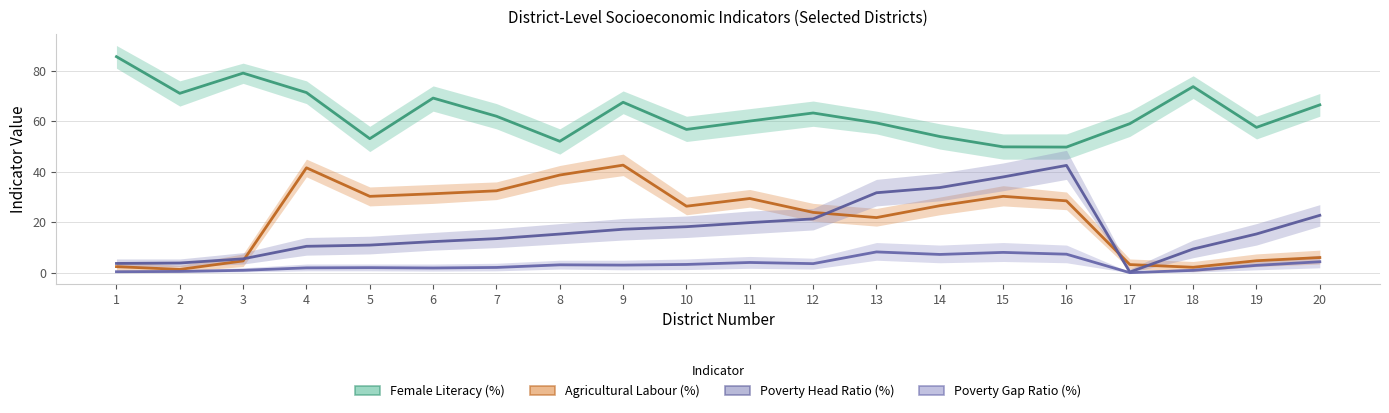

Reading right to left, transcribe all the data shown in this chart.

Female Literacy (%): 66.5	57.6	73.7	59.0	49.8	49.9	54.0	59.3	63.3	60.1	56.8	67.5	52.1	62.0	69.2	53.1	71.4	79.1	71.1	85.6
Agricultural Labour (%): 6.1	4.8	2.2	3.3	28.5	30.3	26.6	21.9	23.9	29.4	26.4	42.6	38.7	32.5	31.3	30.3	41.6	4.7	1.4	2.5
Poverty Head Ratio (%): 22.8	15.4	9.4	0.3	42.5	38.0	33.8	31.7	21.4	19.9	18.3	17.3	15.4	13.6	12.4	11.0	10.5	5.5	3.9	3.7
Poverty Gap Ratio (%): 4.4	3.0	1.0	0.1	7.4	8.1	7.3	8.3	3.6	4.1	3.3	3.1	3.2	2.1	1.9	2.1	2.0	1.0	0.6	0.5